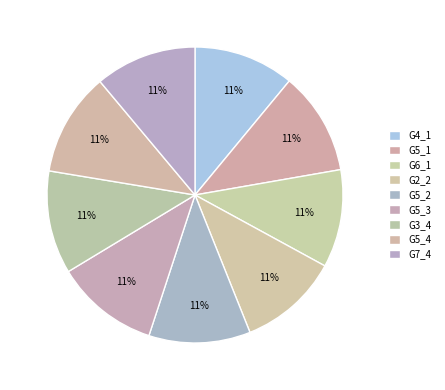

How many slices are in this pie chart?

9